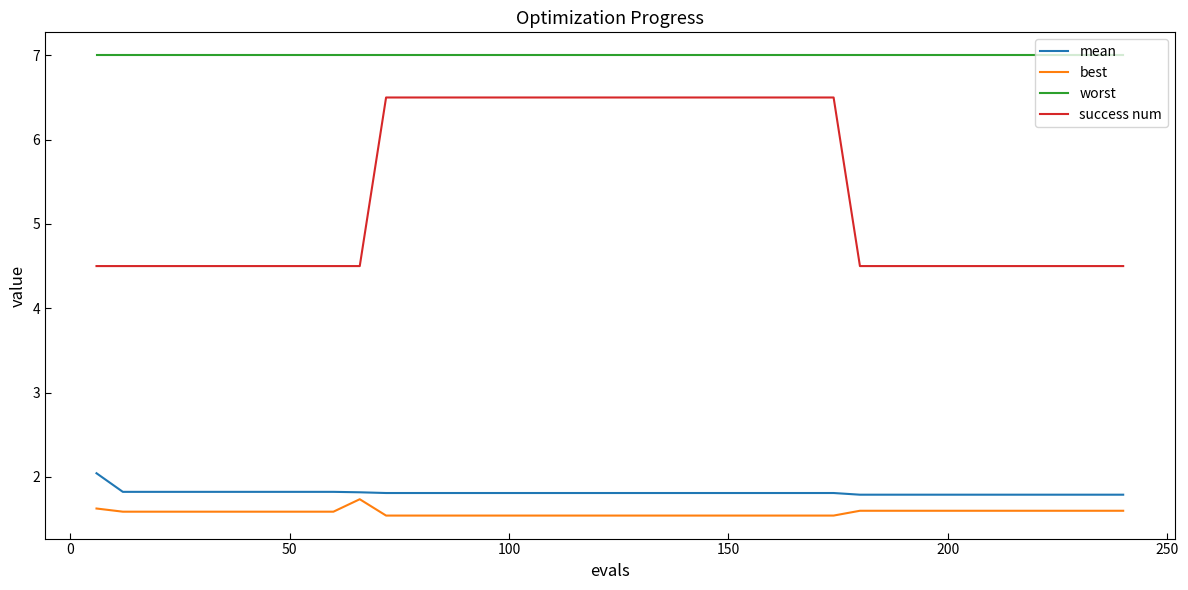

True or false: best and success num intersect in this chart.

False